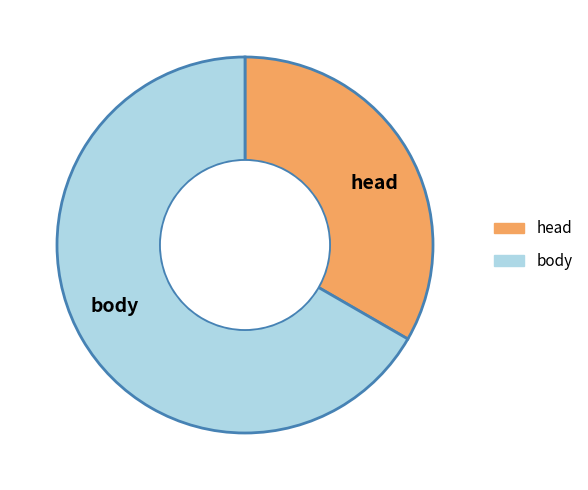

True or false: head accounts for 33% of the total.

True